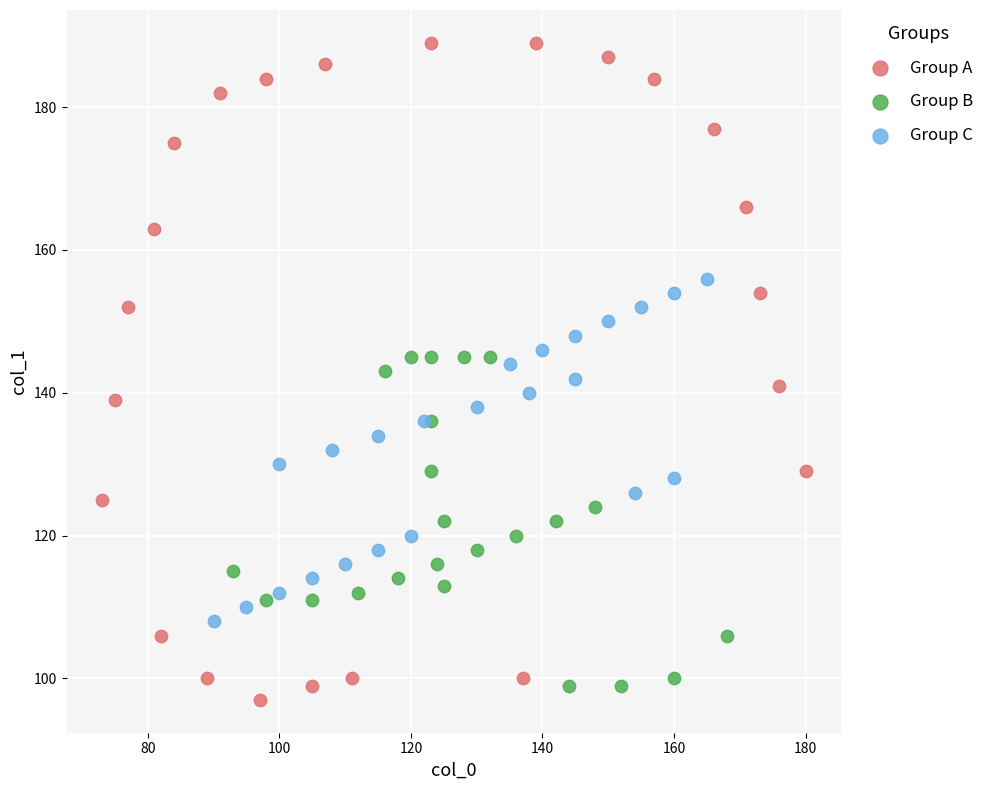

Which series has the widest spread of Y values?

Group A